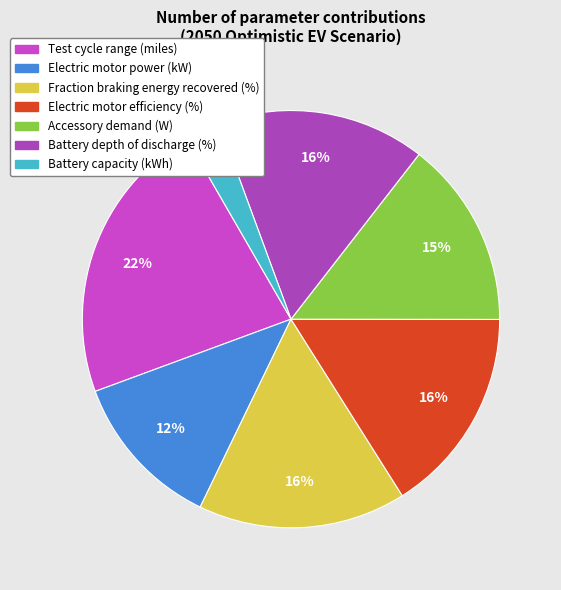

To the nearest percent, what portion does Accessory demand (W) represent?

15%